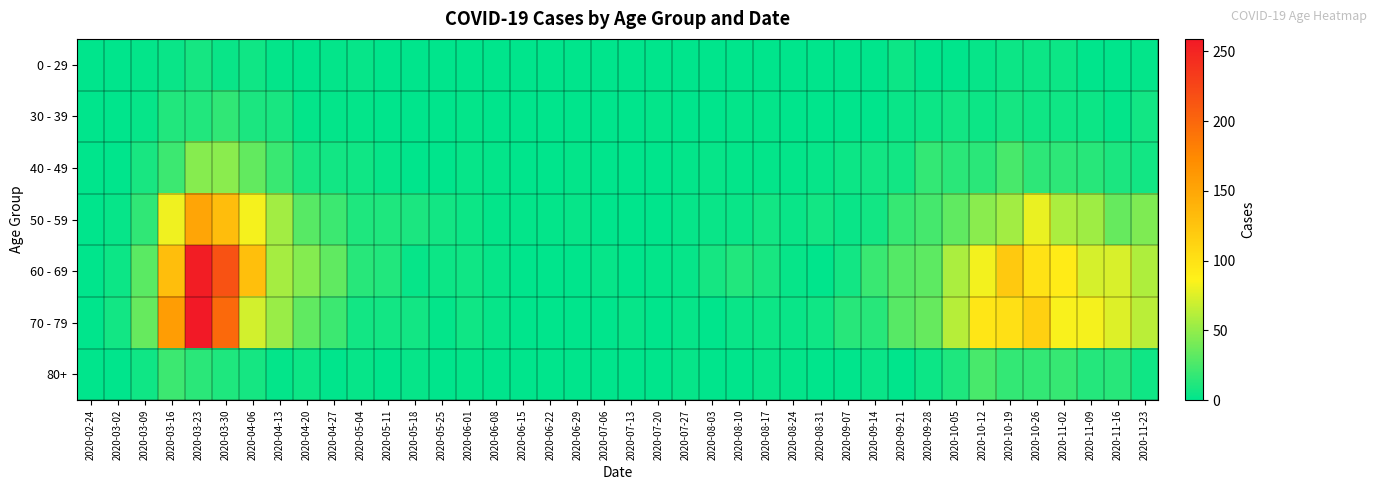

What is the total value across all series at 2020-09-14?

54